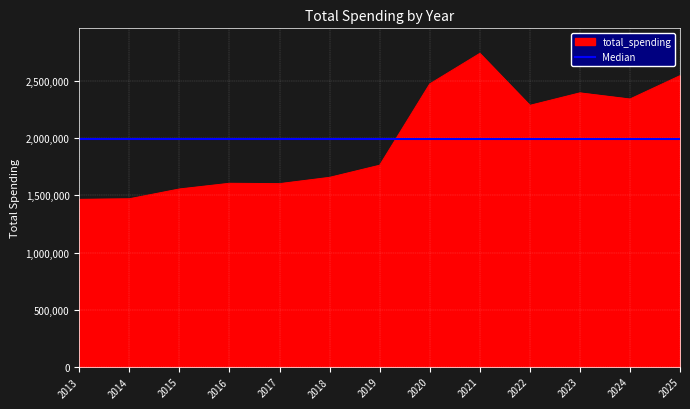

Rank the categories by value from lowest to highest.

2013, 2014, 2015, 2017, 2016, 2018, 2019, 2022, 2024, 2023, 2020, 2025, 2021